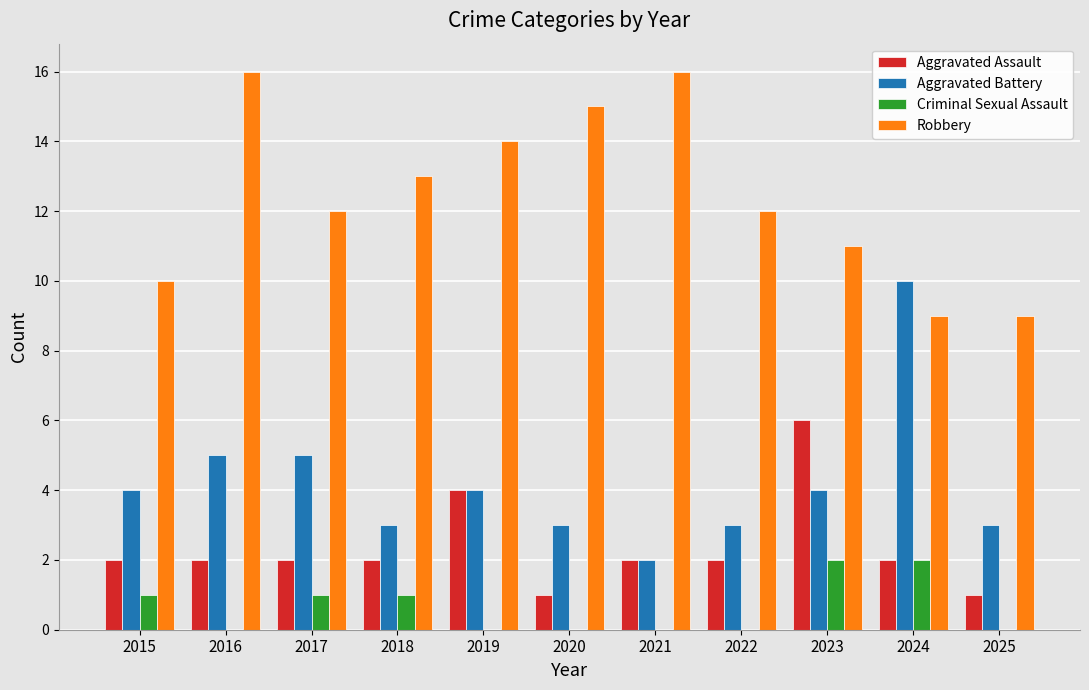

Reading left to right, what are all the values shown in this chart?

Aggravated Assault: 2	2	2	2	4	1	2	2	6	2	1
Aggravated Battery: 4	5	5	3	4	3	2	3	4	10	3
Criminal Sexual Assault: 1	0	1	1	0	0	0	0	2	2	0
Robbery: 10	16	12	13	14	15	16	12	11	9	9